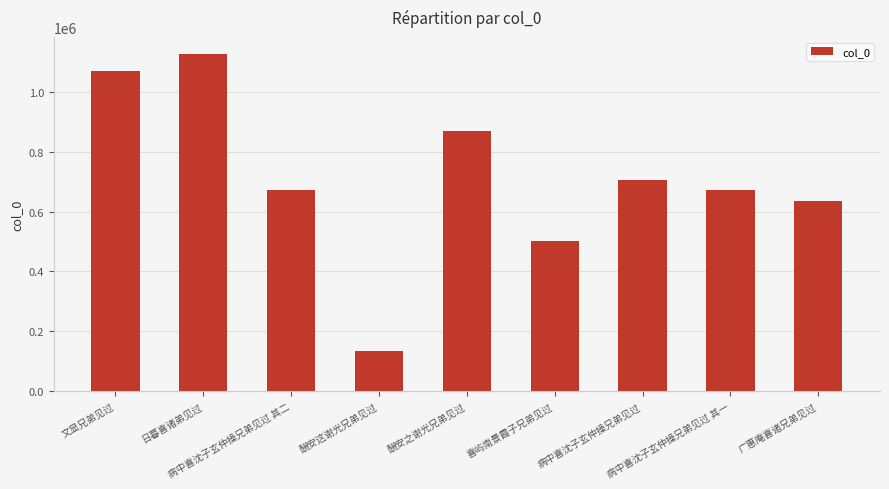

The chart shows a value of 333395 at 广惠庵喜诸兄弟见过. True or false?

False